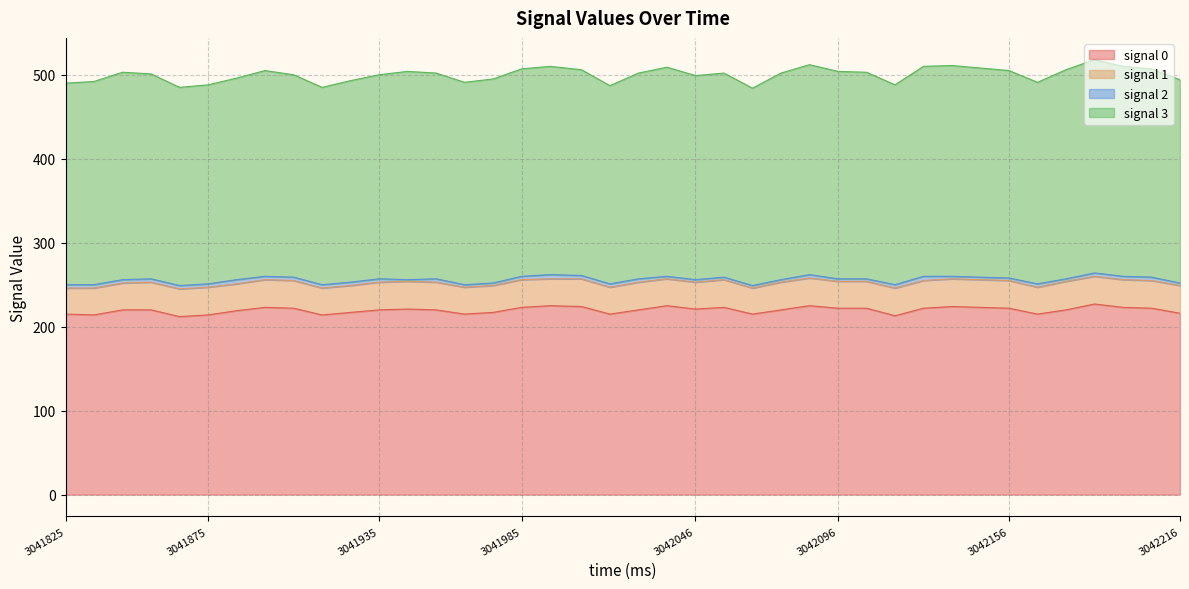

True or false: signal 0 has more than 0 interior local peaks.

True